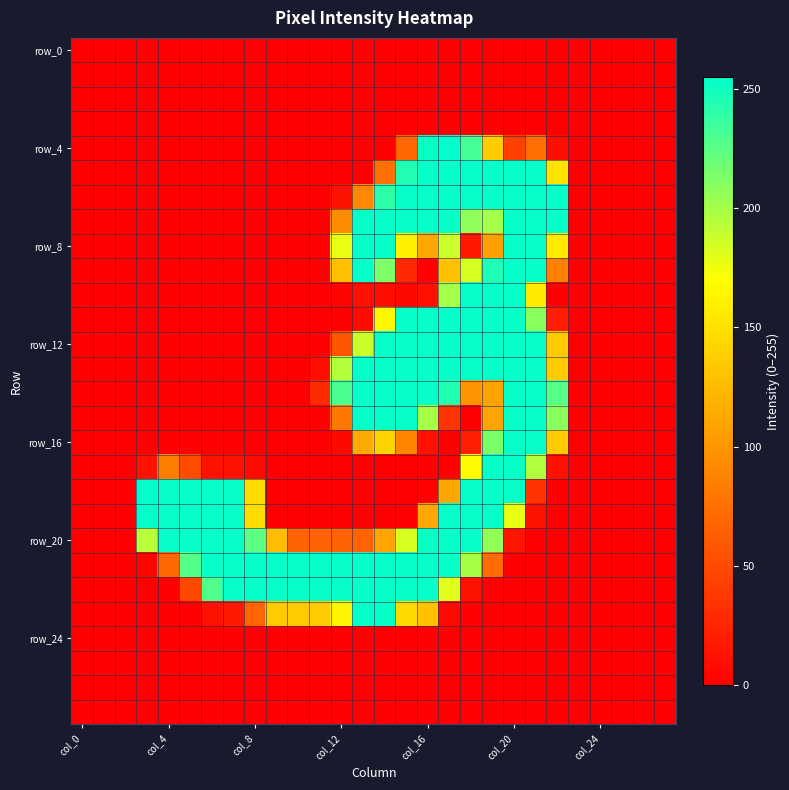

Which series has the largest range (max minus min)?

row_4